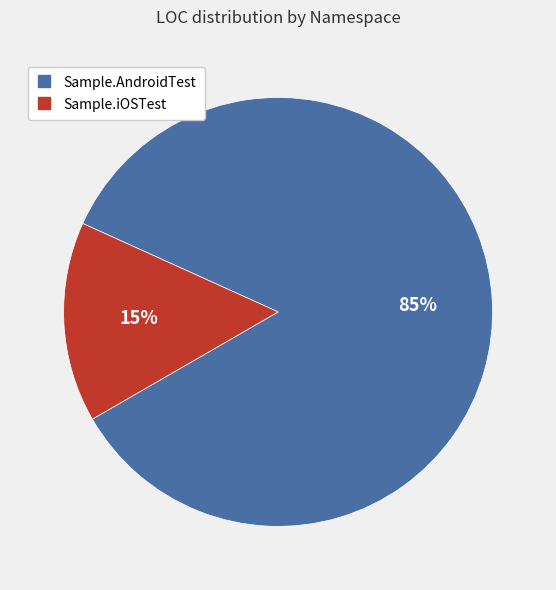

Does any single category account for the majority?

Yes